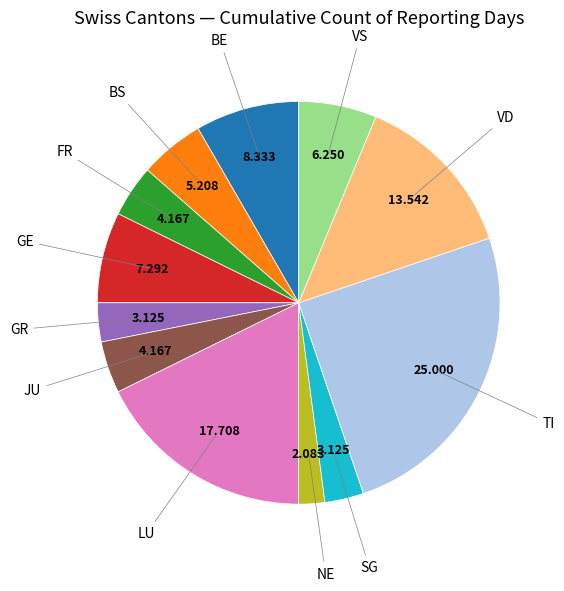

Is there a majority slice in this chart?

No